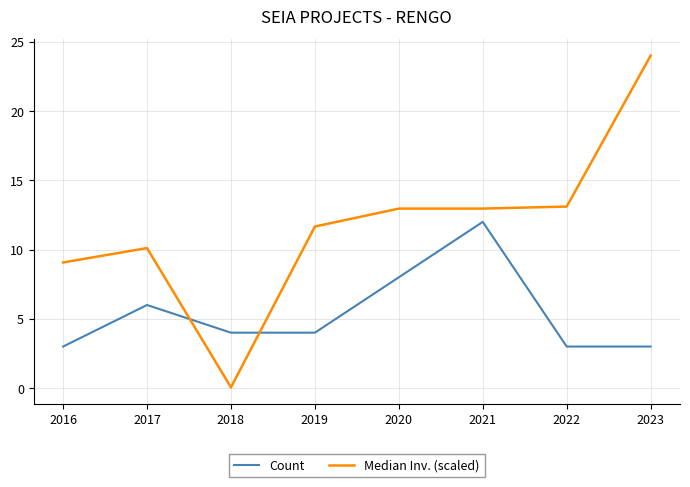

What is the difference between the maximum and minimum values in the Count series?

9.0